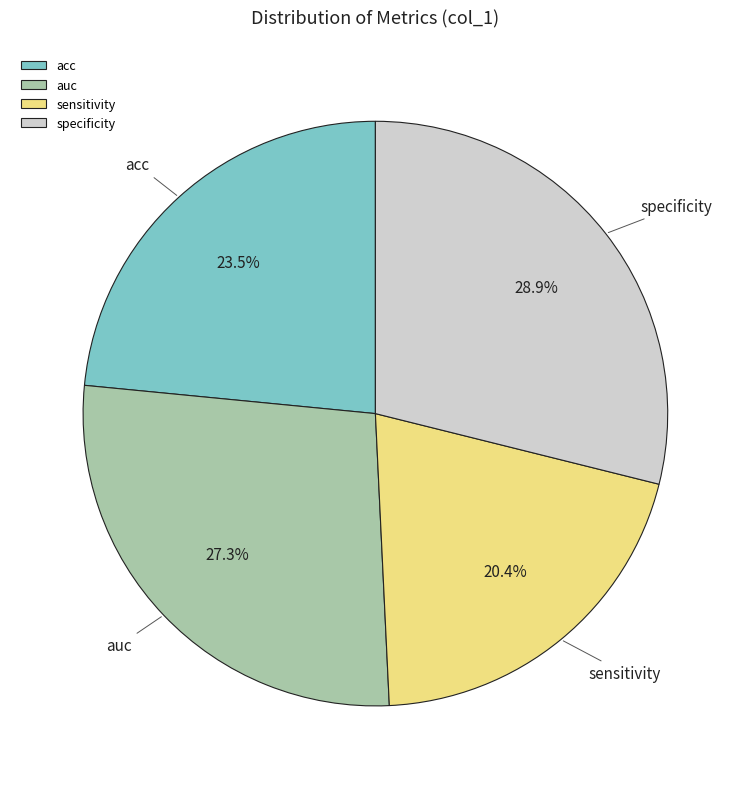

What percentage is NOT represented by acc?

76.5%